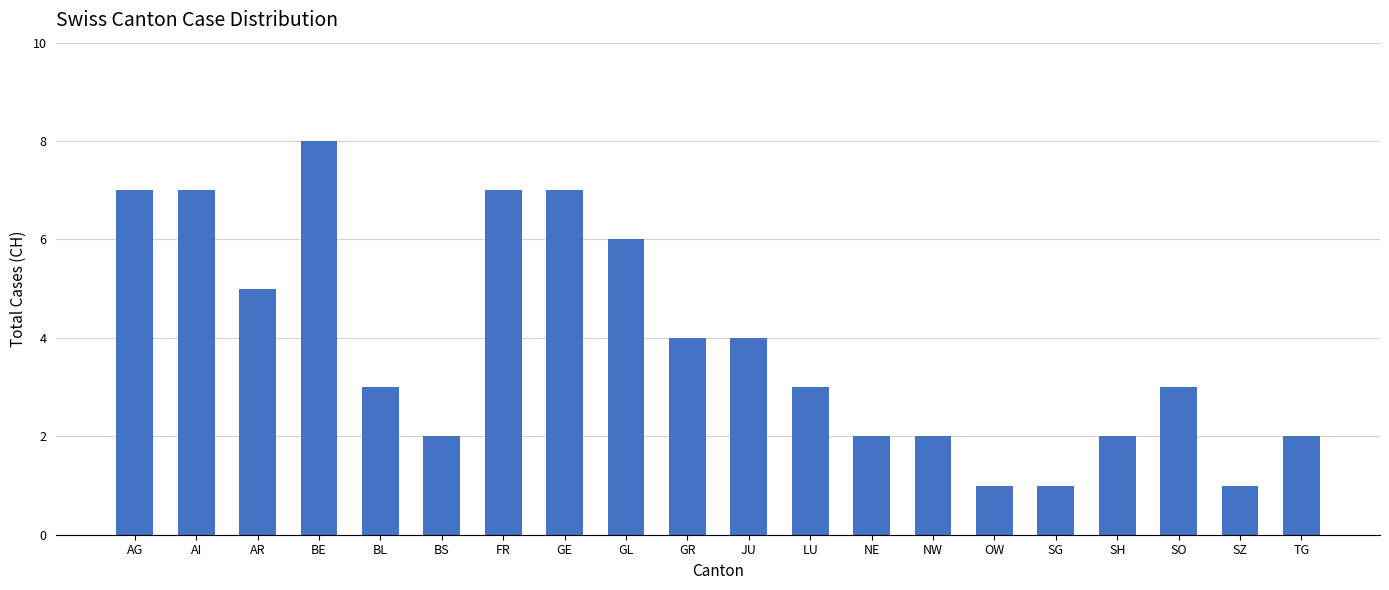

Count the number of categories in the chart.

20